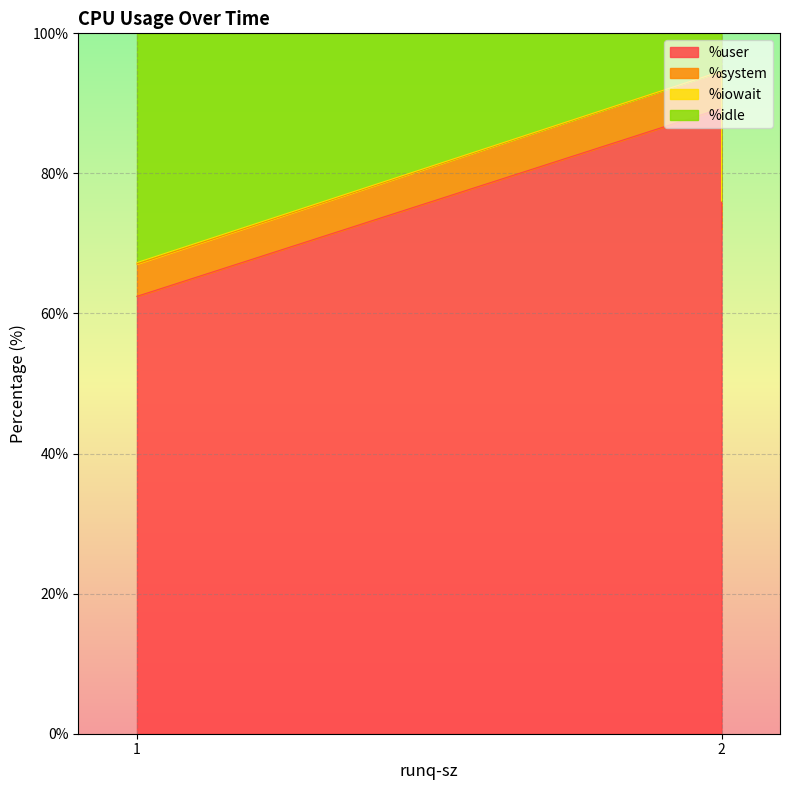

What is the difference between the highest and lowest values at 2?

5.3